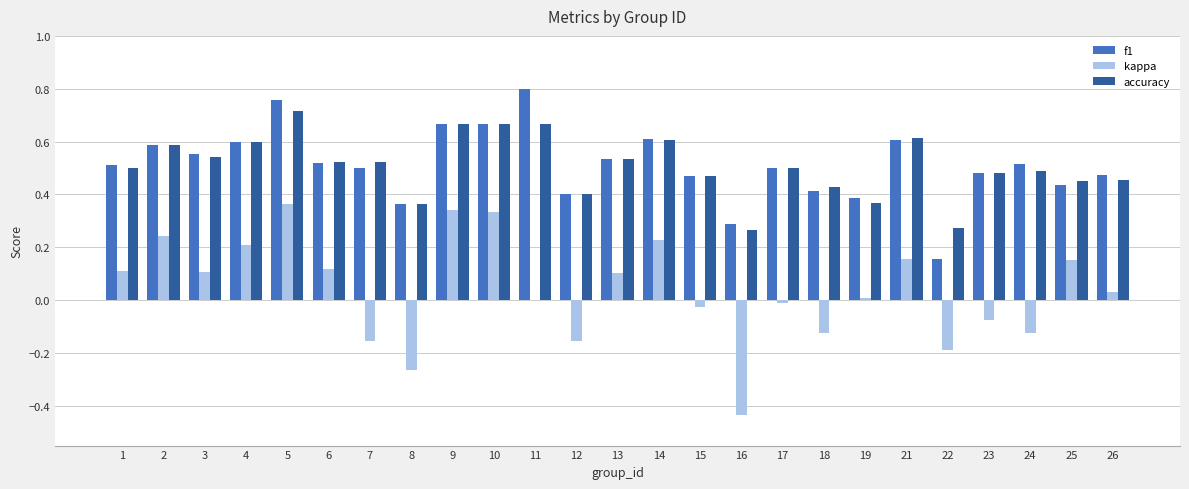

The kappa series shows -0.2 at 7. True or false?

True